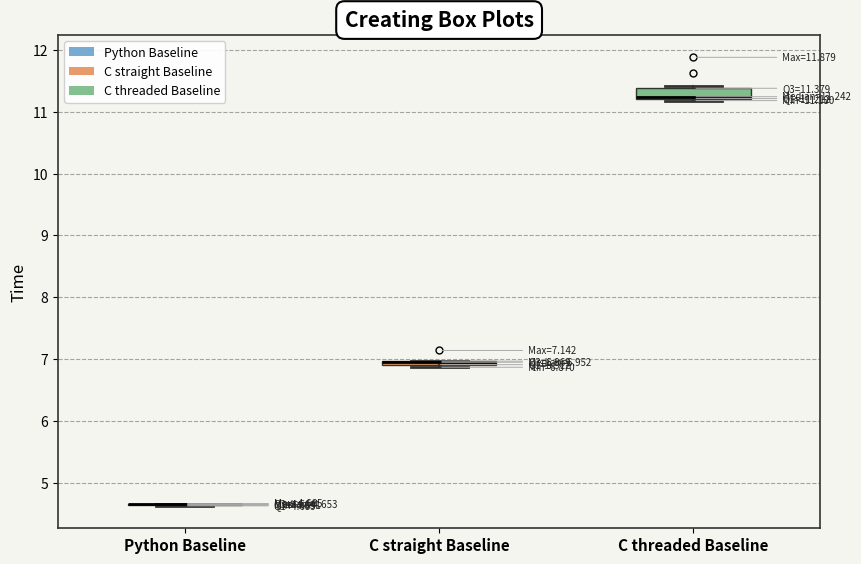

Which box is the tallest, from its lower edge to its upper edge?

C threaded Baseline